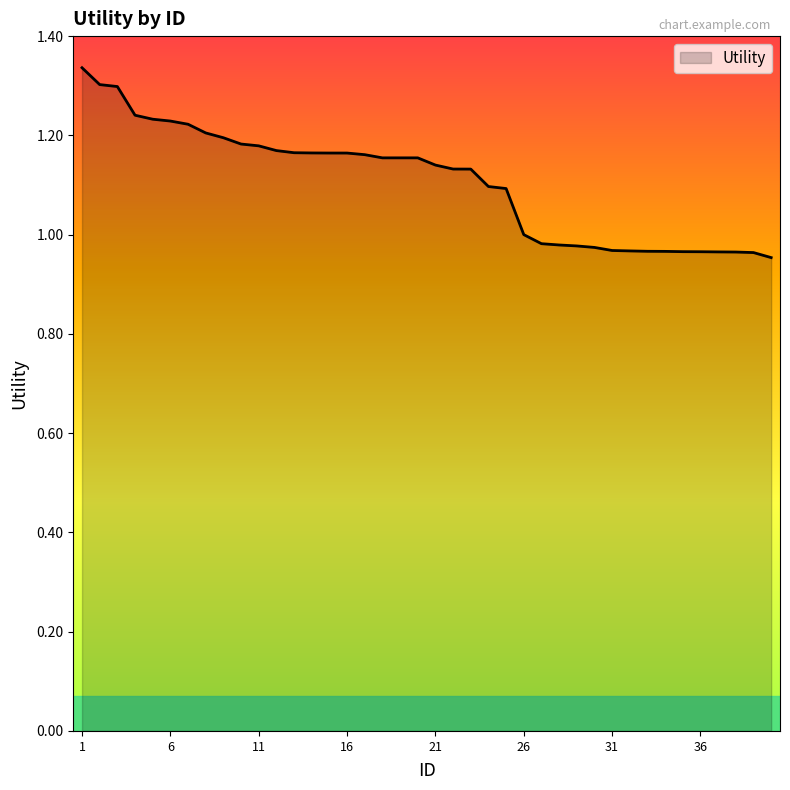

What is the difference between the maximum and minimum values?

0.4